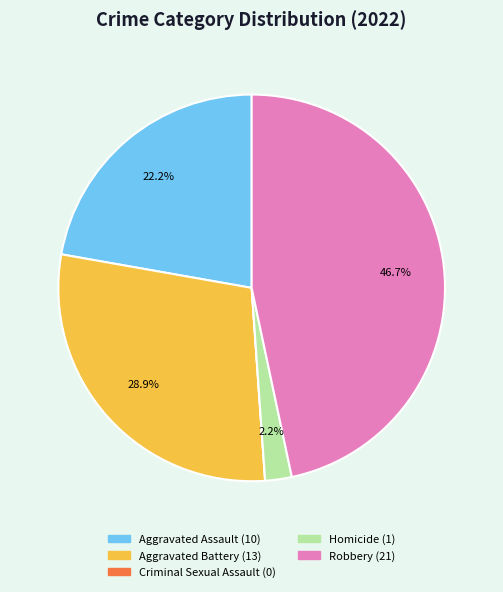

How much of the chart is everything except Aggravated Assault?

77.8%